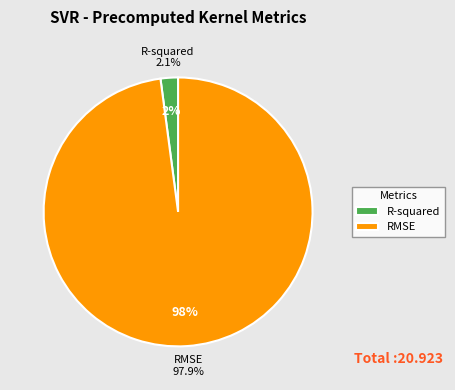

What percentage is the R-squared slice, to the nearest percent?

2%